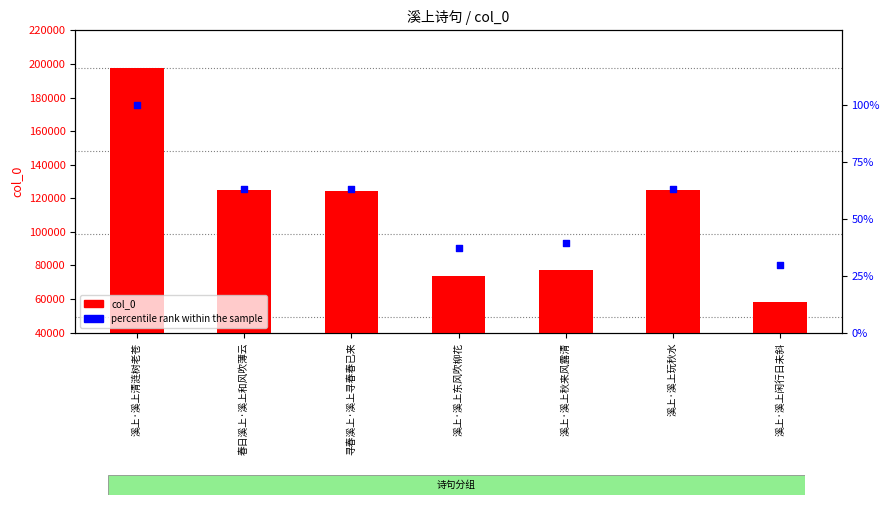

Which series has the widest spread of Y values?

col_0